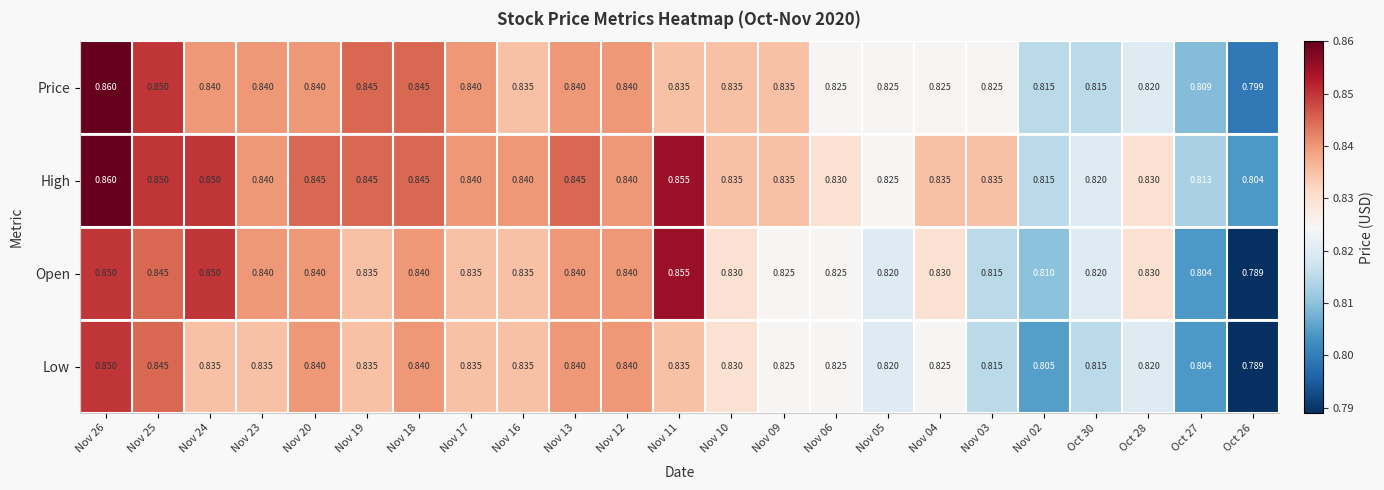

Rank the series by their average value, from lowest to highest.

Low, Open, Price, High